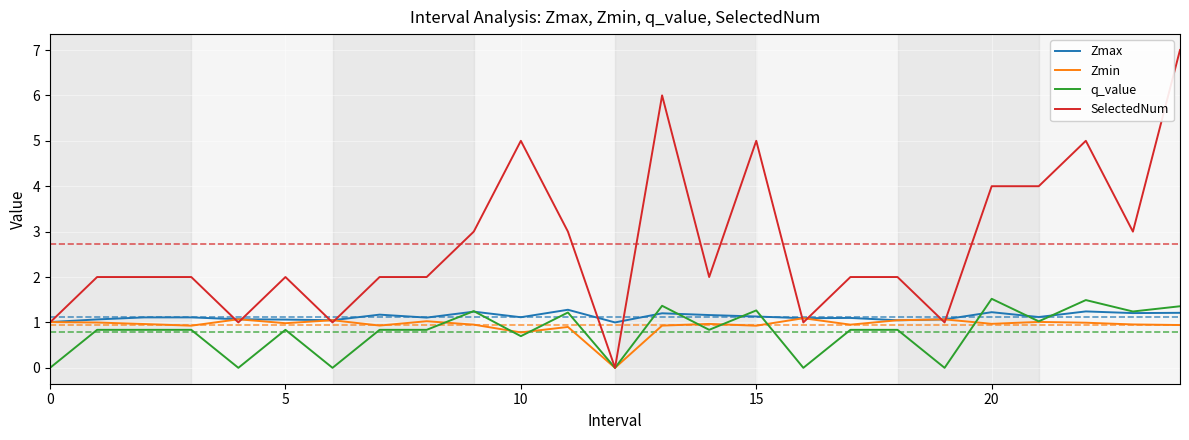

Which series has the largest total across all categories?

SelectedNum